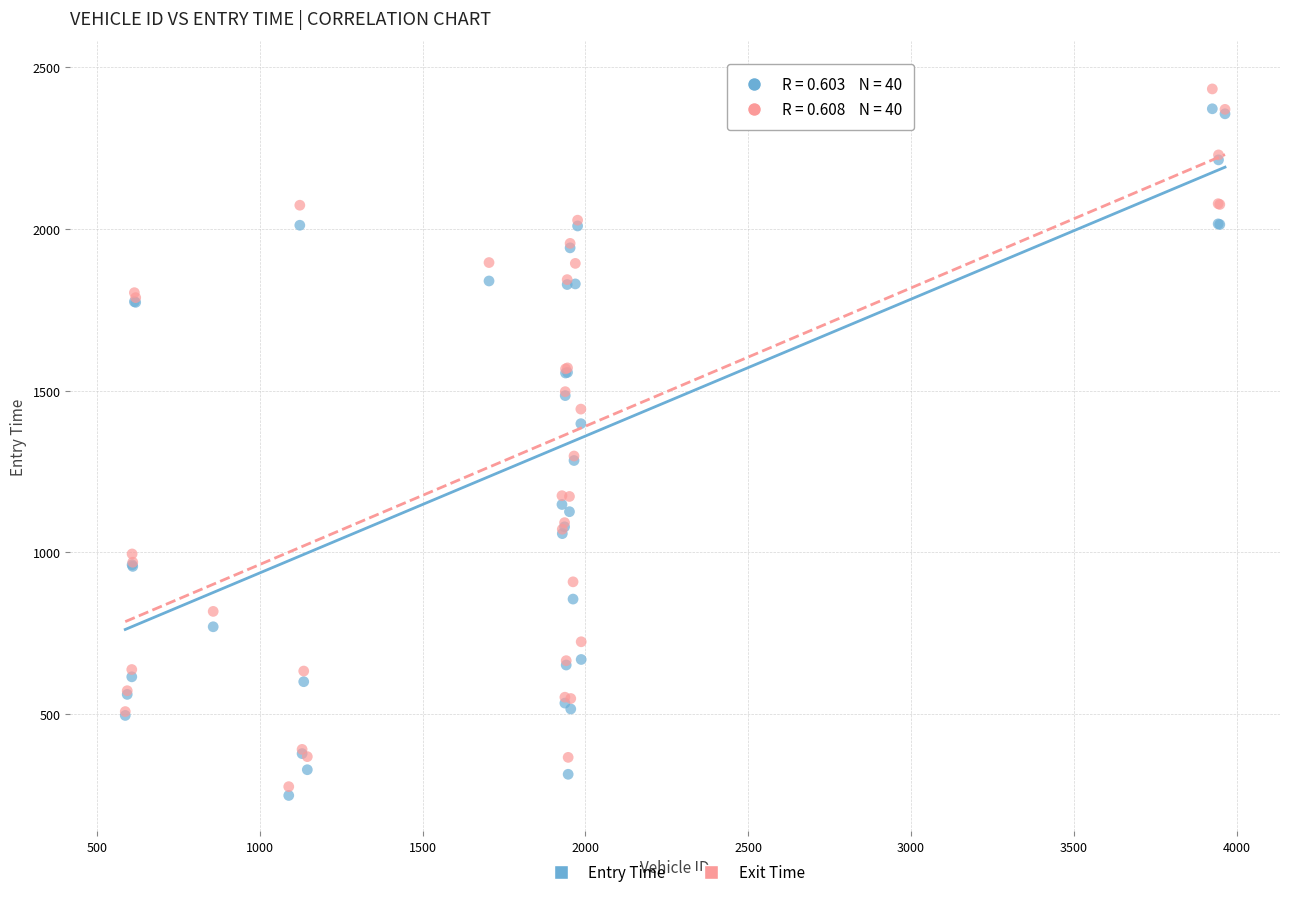

What are all the series names shown in the legend?

Entry Time, Exit Time